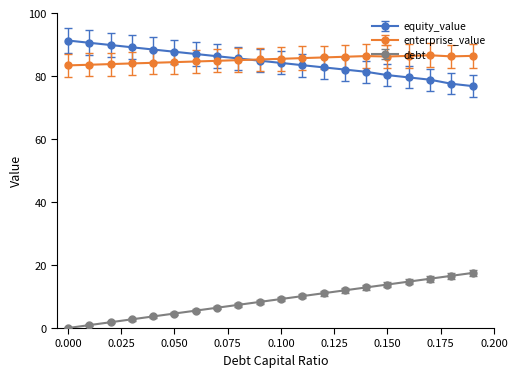

What is the difference between the second highest and minimum values in the debt series?

16.6